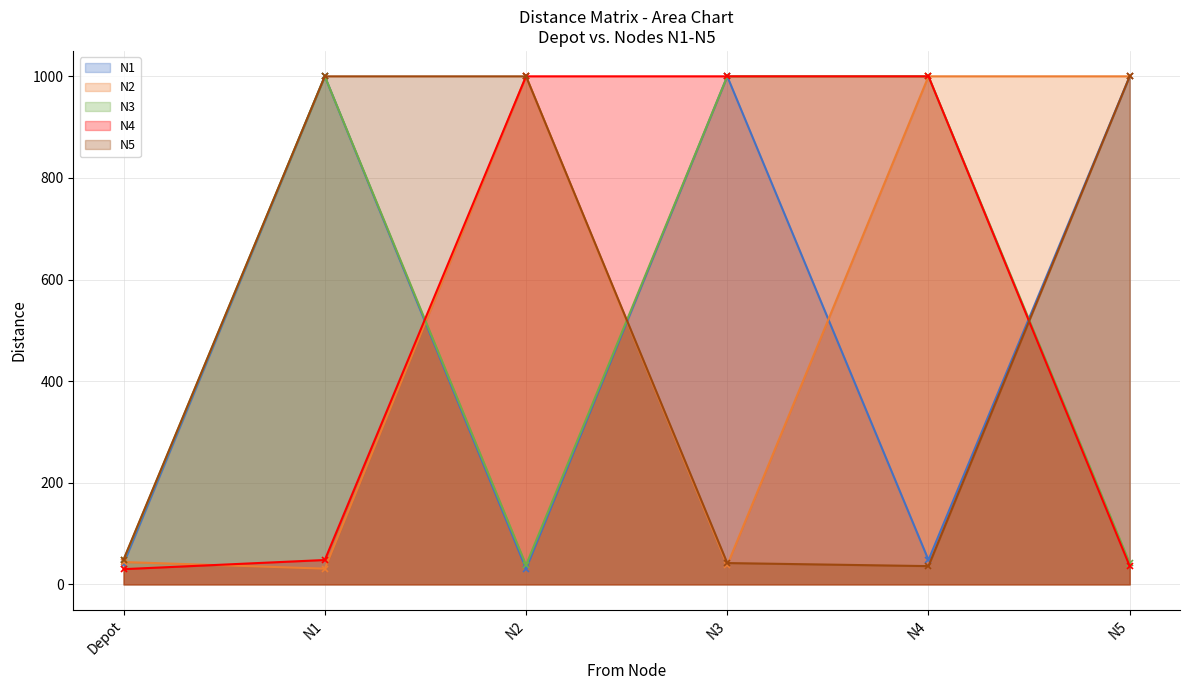

What is the spread (max minus min) of values at N5?

964